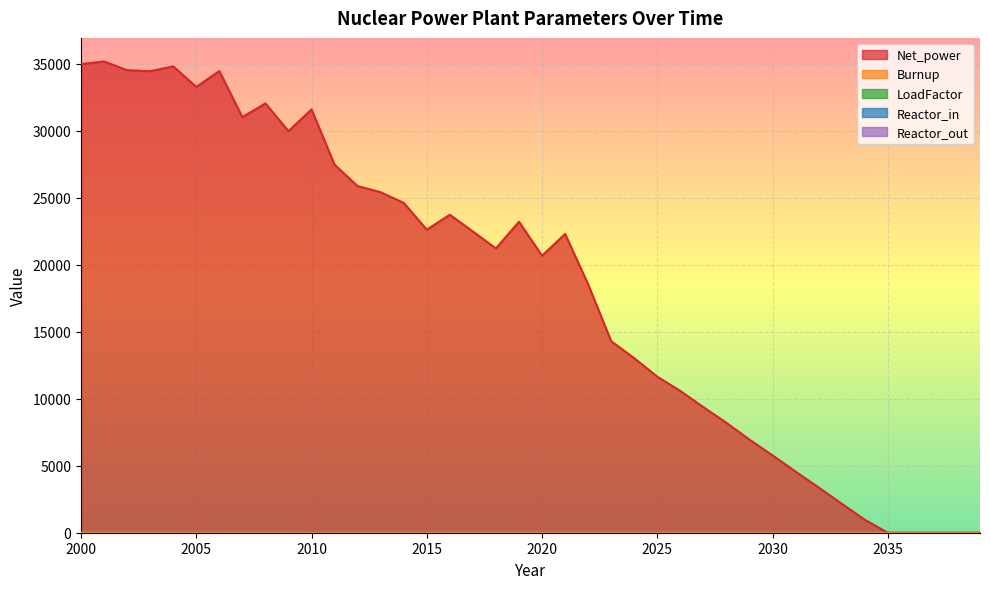

What is the value of the LoadFactor point at the 13th from the left?

1.0